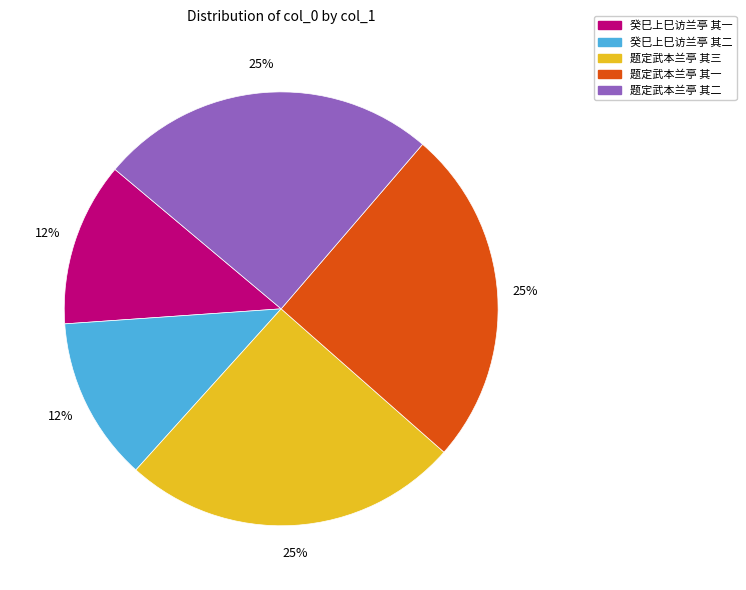

What is the ratio of the value at 题定武本兰亭 其一 to the value at 癸巳上巳访兰亭 其二?

2.1